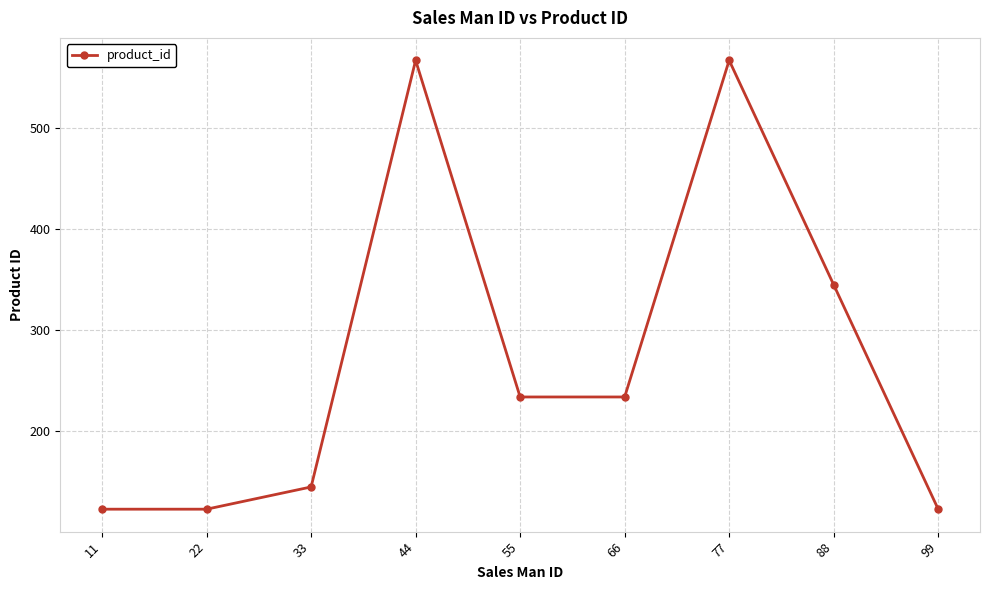

What is the value of the 6th point from the left?

234